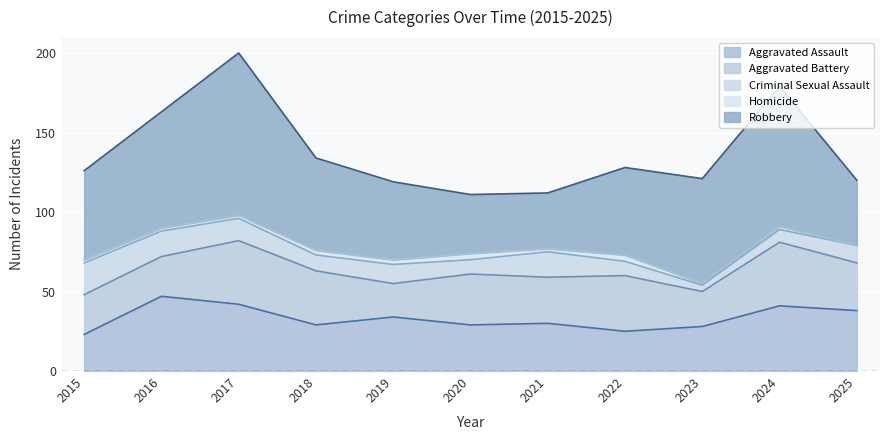

Rank the categories by Robbery value from highest to lowest.

2017, 2024, 2016, 2023, 2018, 2015, 2022, 2019, 2025, 2020, 2021